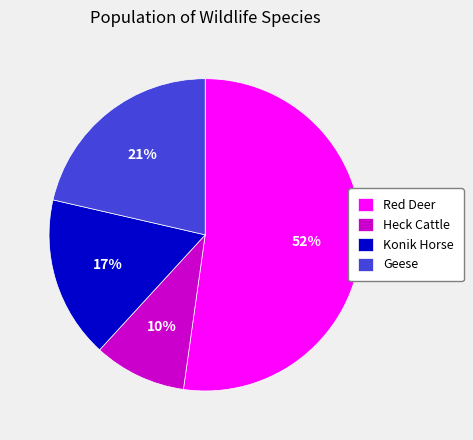

To the nearest percent, what is the difference between the Heck Cattle and Konik Horse slice percentages?

7%